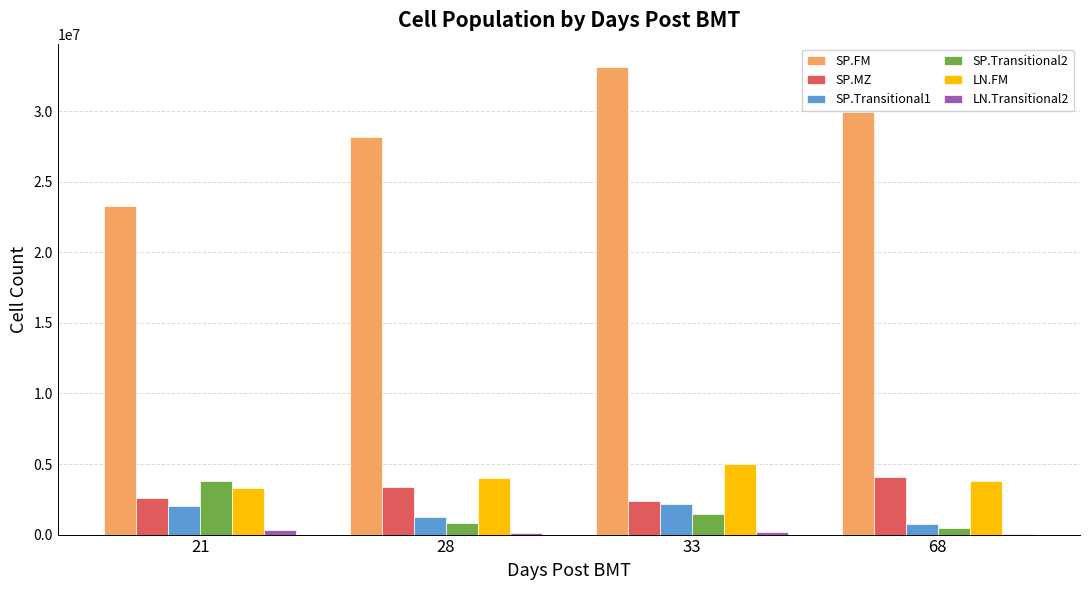

The value of SP.MZ at 68 is 4068803.2. True or false?

True